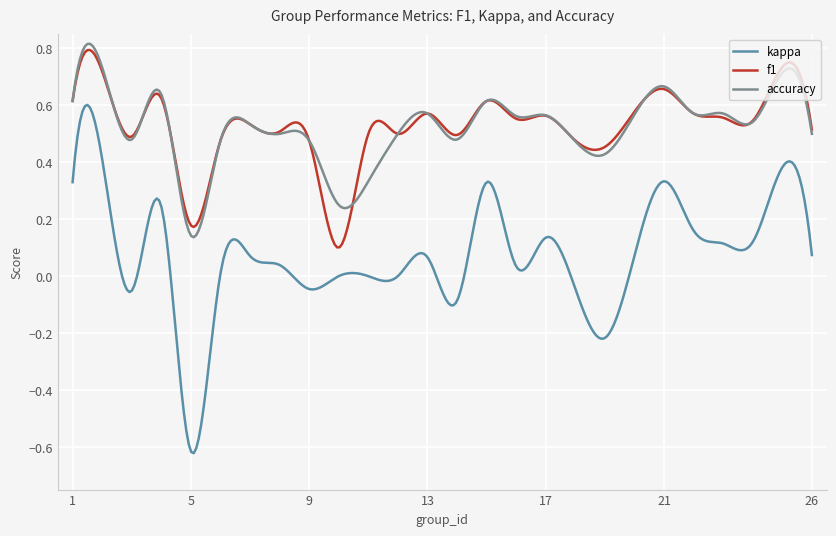

Which series has the widest spread of values?

kappa